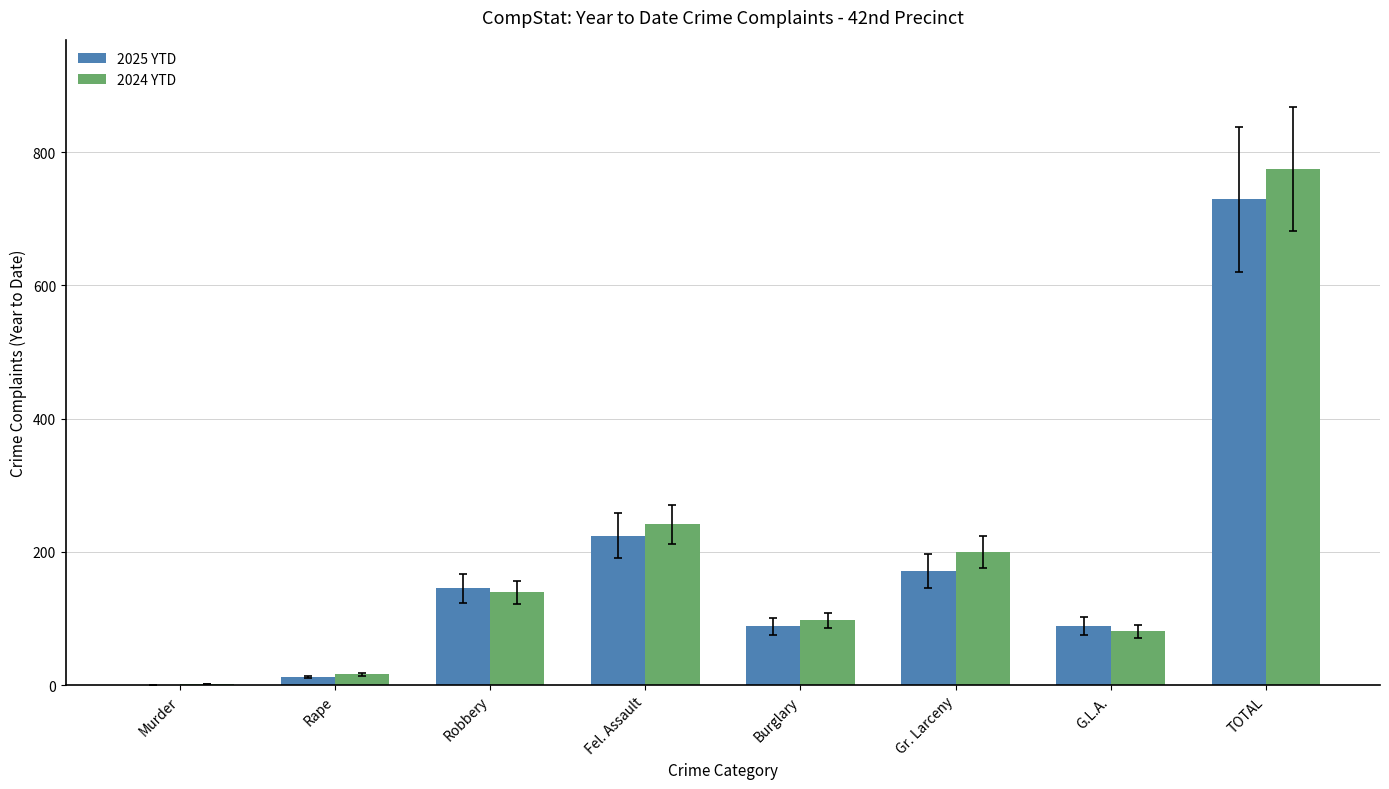

Which series has the largest range (max minus min)?

2024 YTD